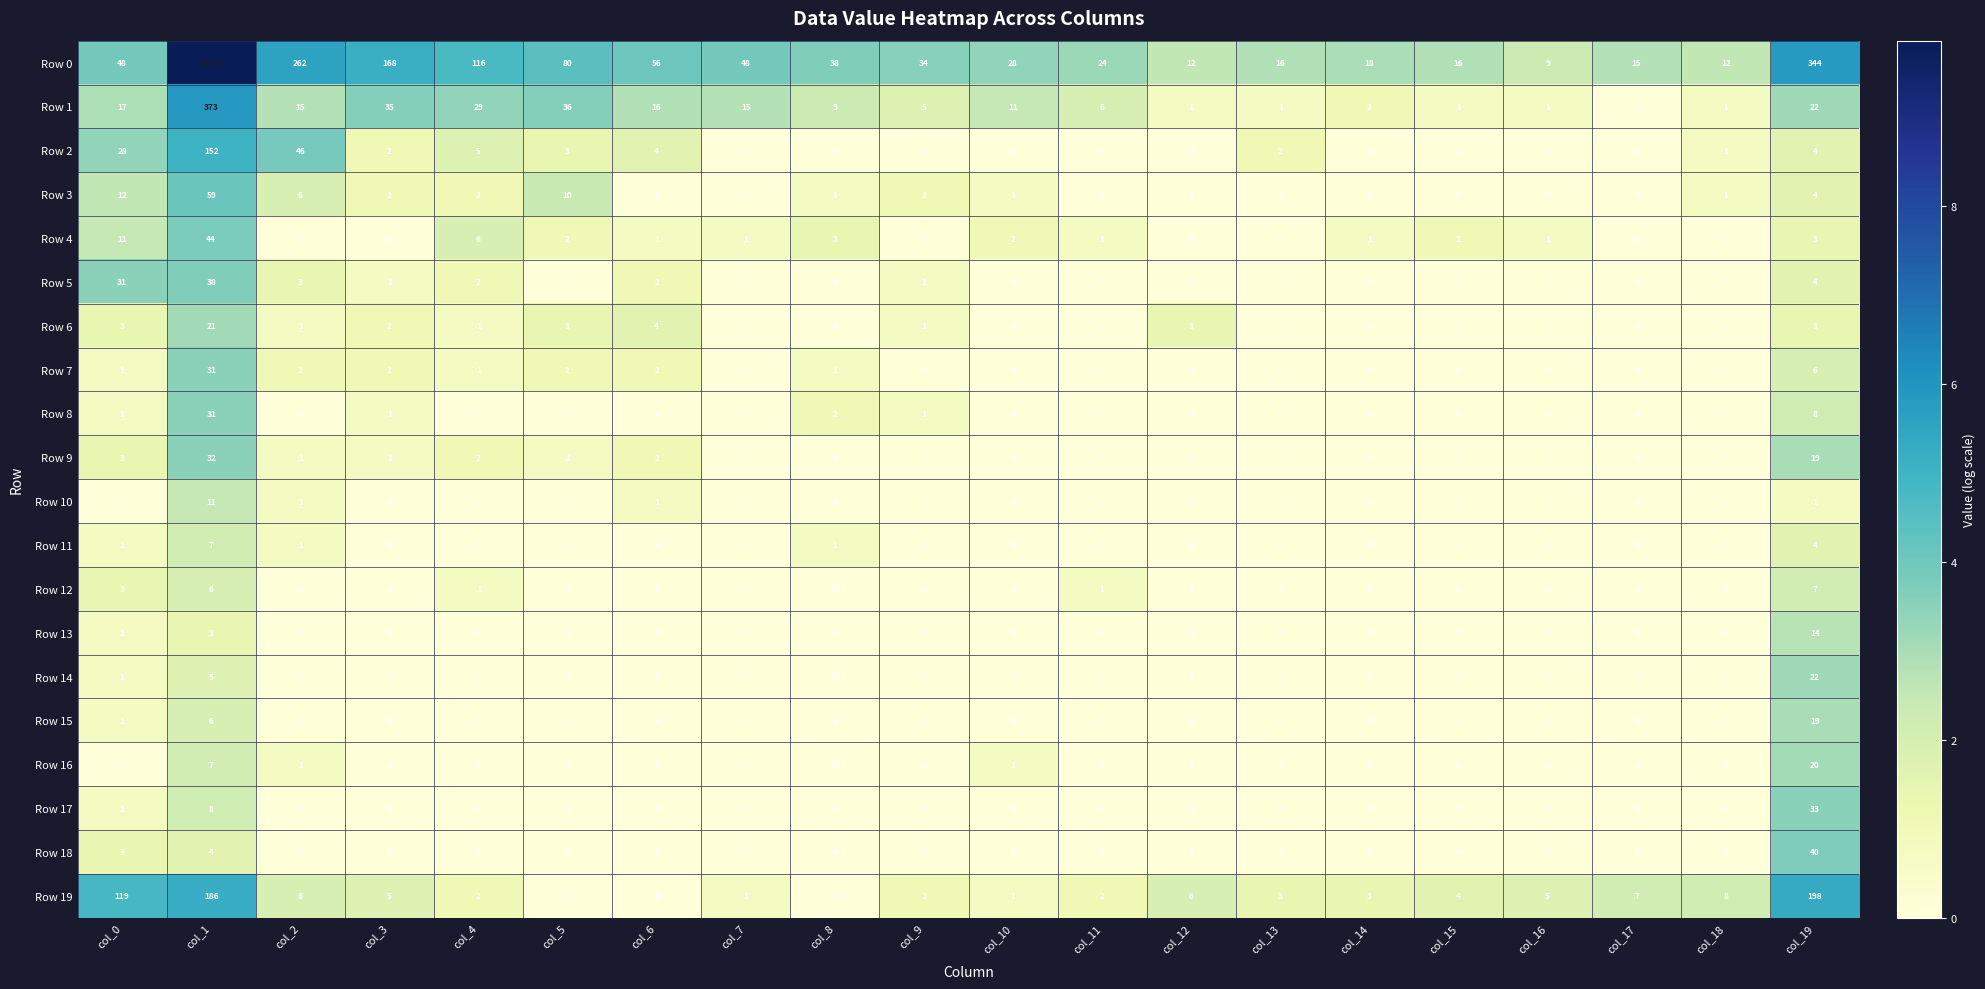

What is the spread (max minus min) of values at col_14?

18